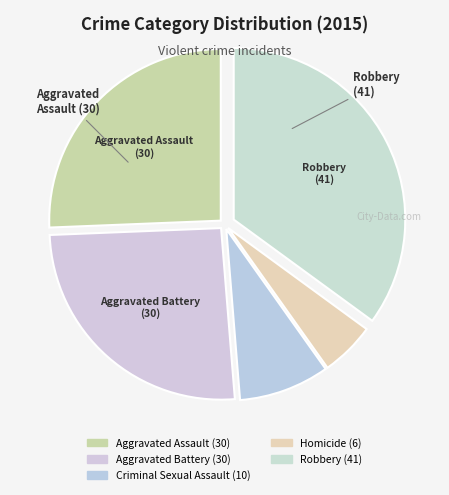

Count the number of slices in the pie.

5